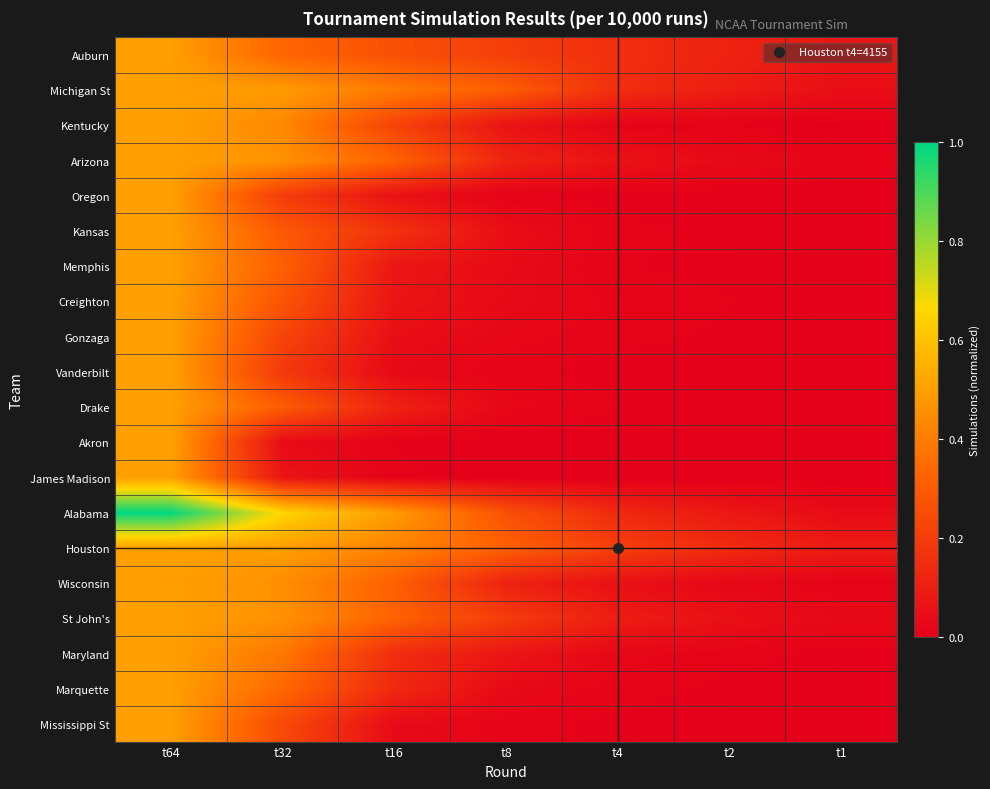

How many series are shown in this chart?

20